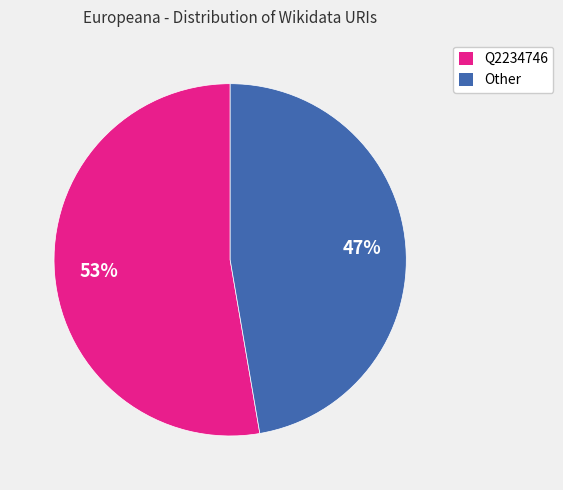

To the nearest percent, what portion does Other represent?

47%